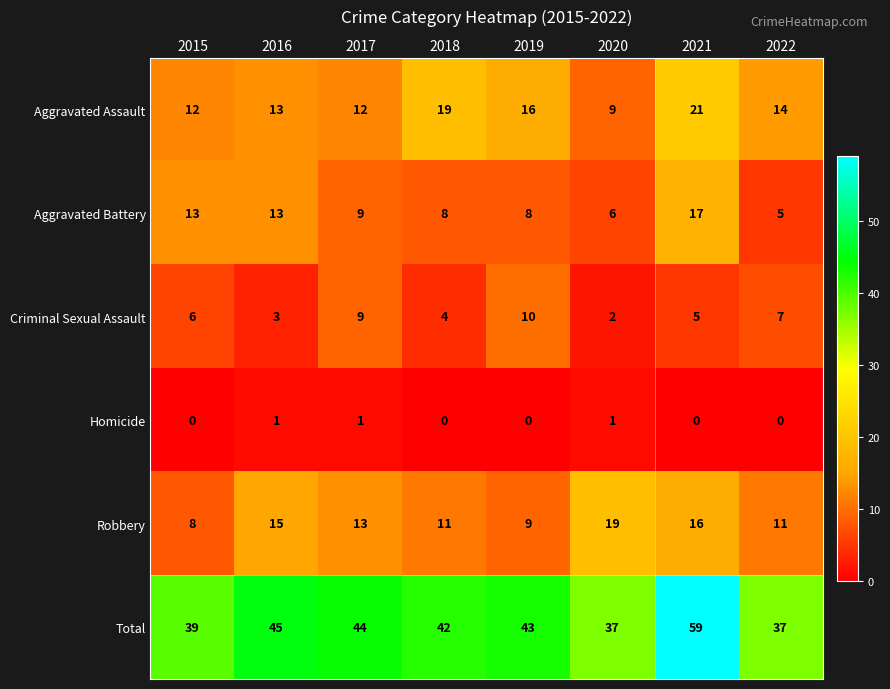

At which label does Robbery reach its minimum?

2015